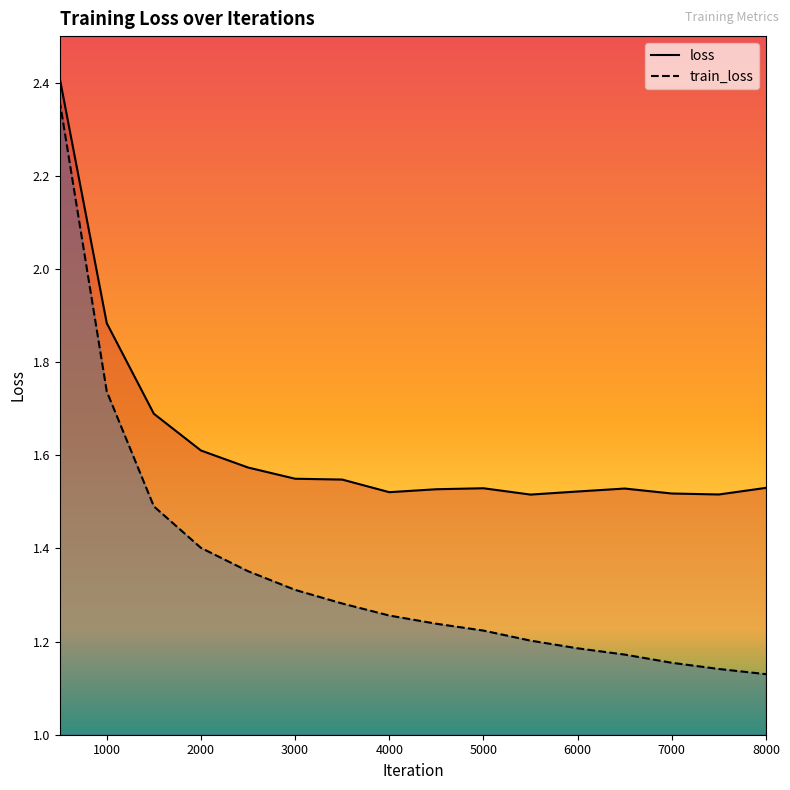

The value of loss at 4500 is 1.5. True or false?

True